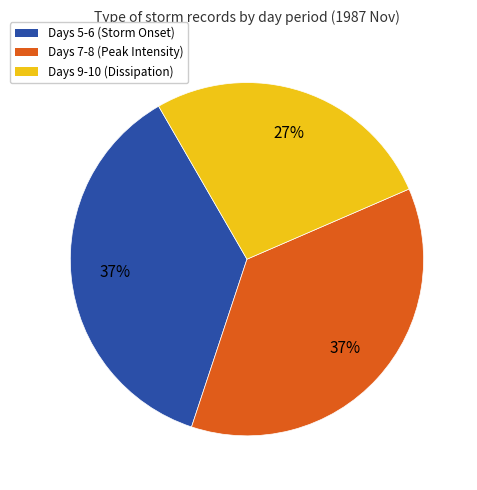

Is there any slice that represents more than half of the pie?

No